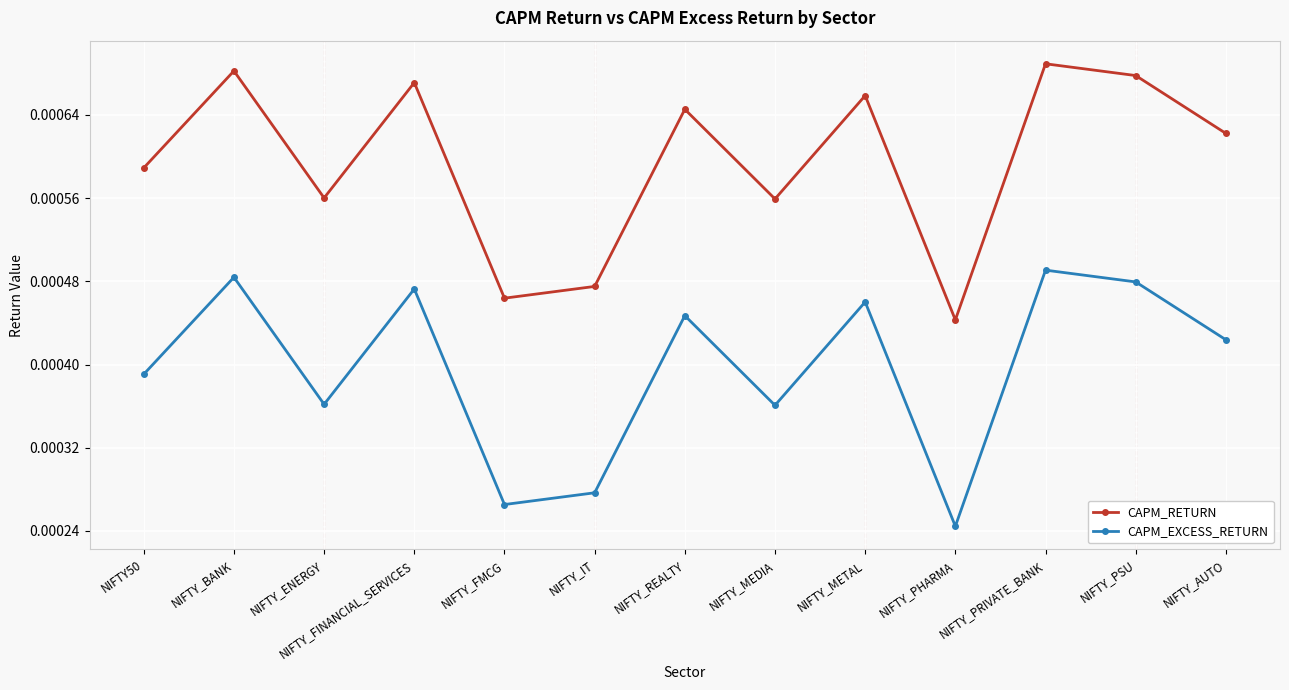

Does the chart have visible grid lines?

Yes